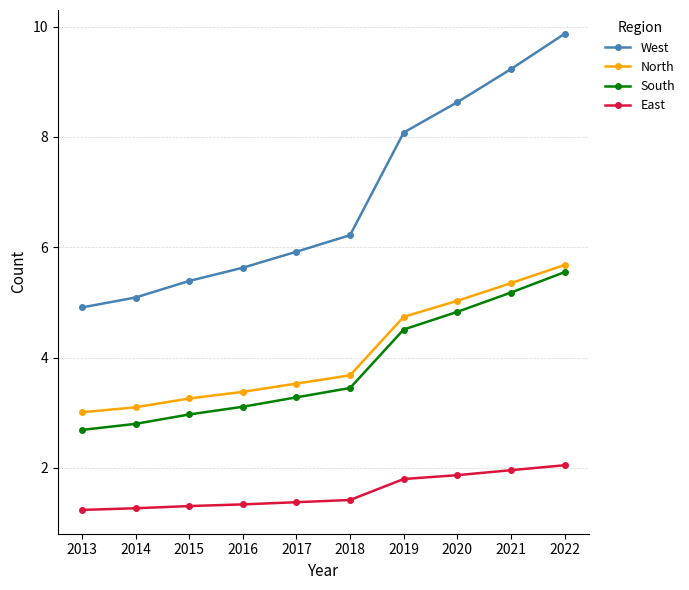

List the series in order of their peak value, highest first.

West, North, South, East